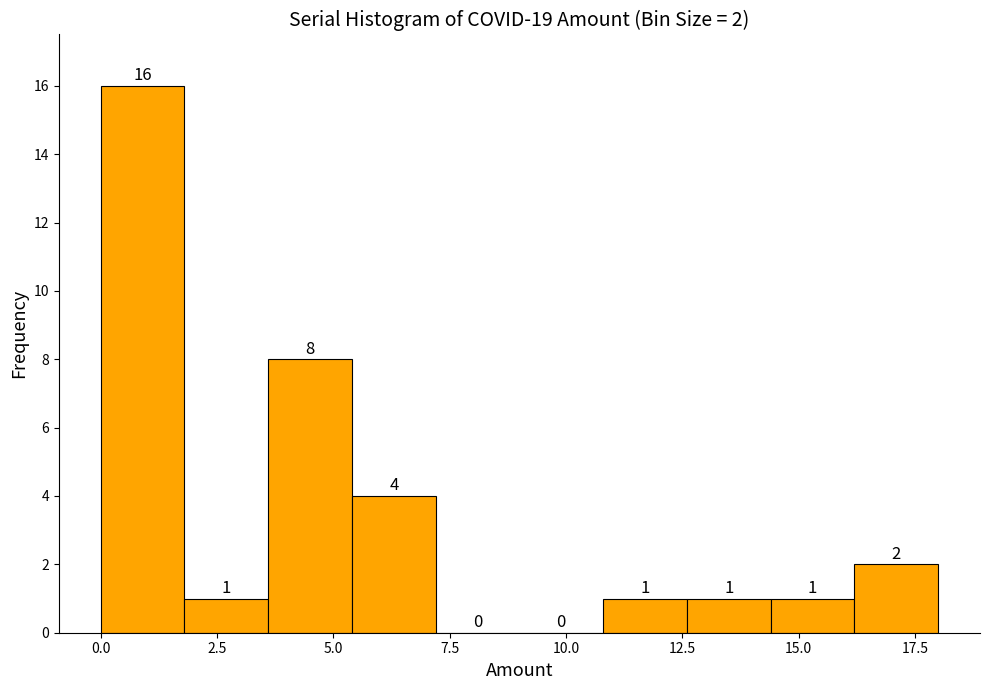

Read against the x-axis, roughly where is the centre of the tallest bar?

1.0